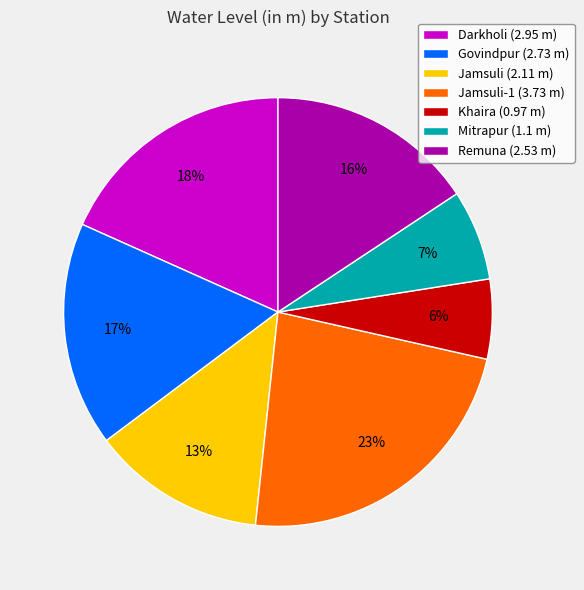

How many segments does this pie chart have?

7